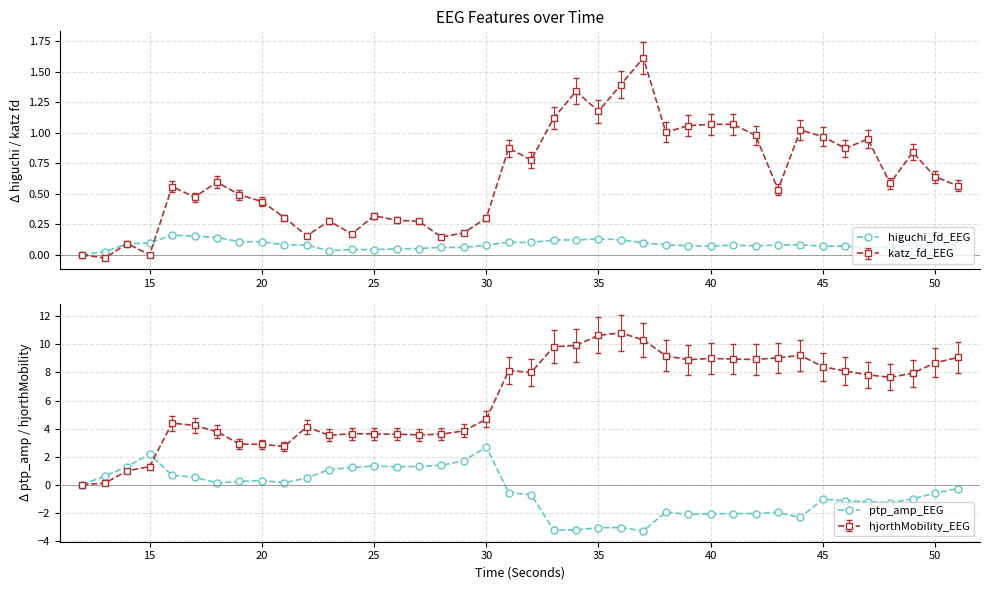

True or false: higuchi_fd_EEG has more than 0 interior local peaks.

True